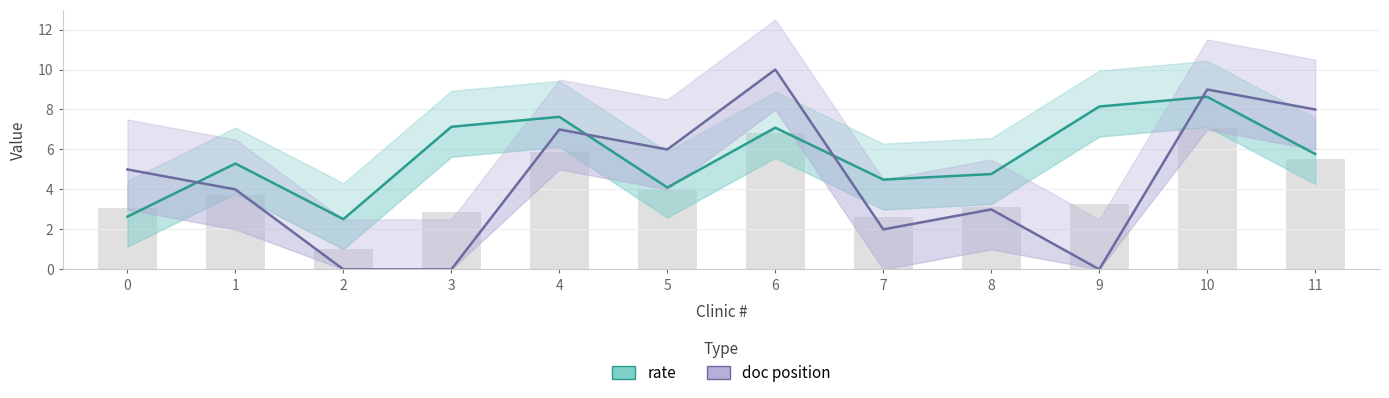

Between 4 and 8, which is larger?

4